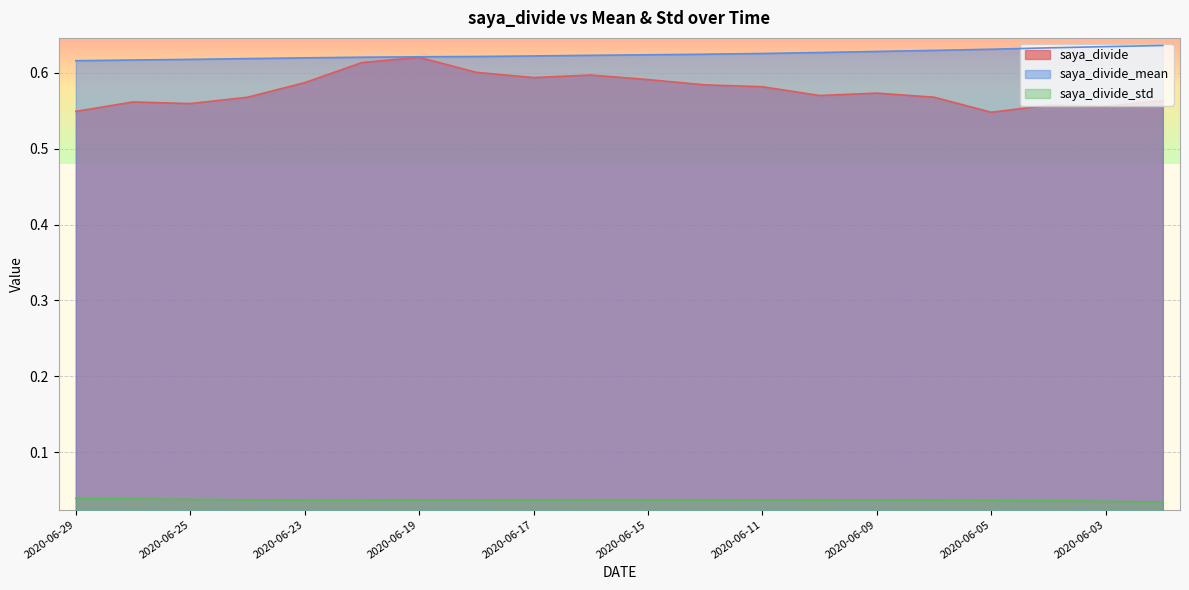

List the labels in order of saya_divide value, smallest first.

2020-06-05, 2020-06-29, 2020-06-03, 2020-06-04, 2020-06-25, 2020-06-26, 2020-06-02, 2020-06-24, 2020-06-08, 2020-06-10, 2020-06-09, 2020-06-11, 2020-06-12, 2020-06-23, 2020-06-15, 2020-06-17, 2020-06-16, 2020-06-18, 2020-06-22, 2020-06-19